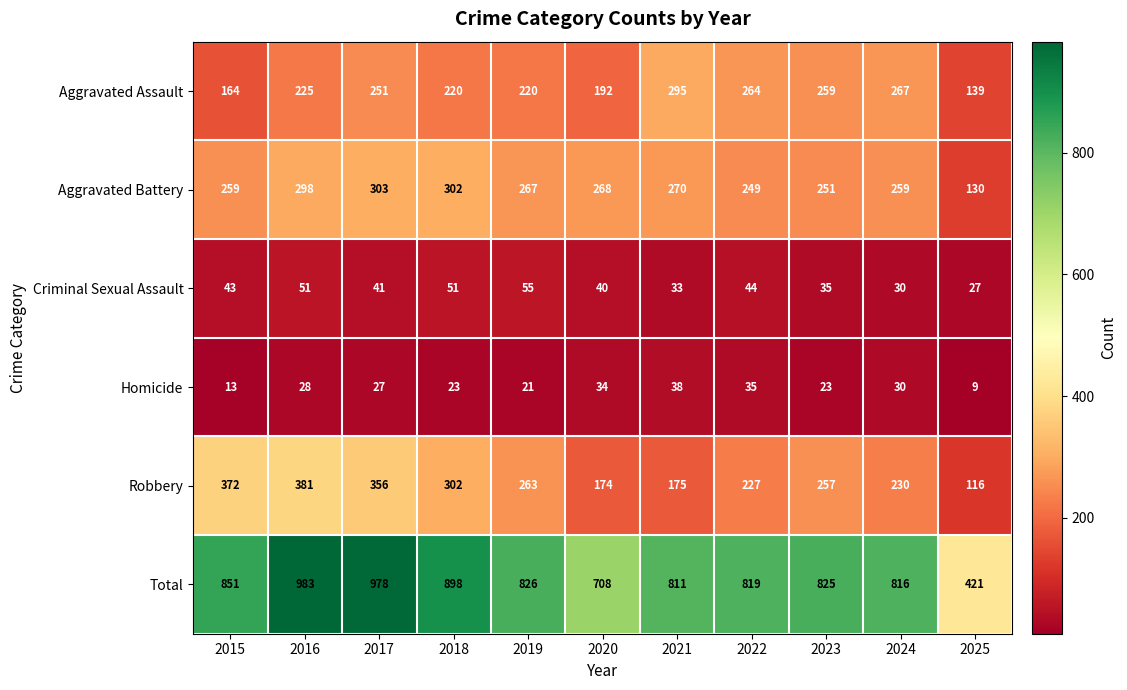

At 2019, list the series in order from smallest to largest.

Homicide, Criminal Sexual Assault, Aggravated Assault, Robbery, Aggravated Battery, Total